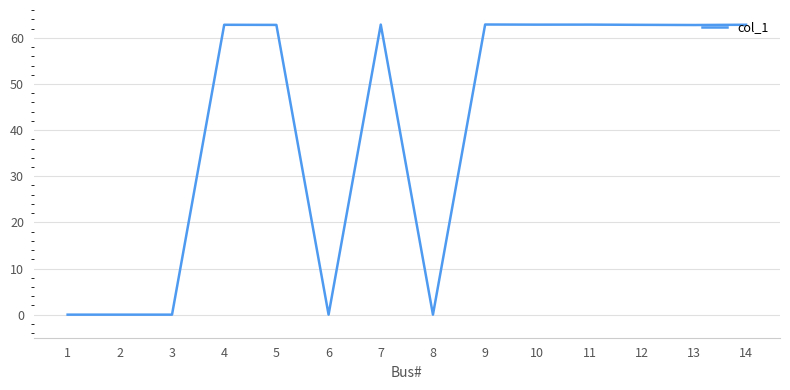

What is the change in value from 6 to 12?

+62.8